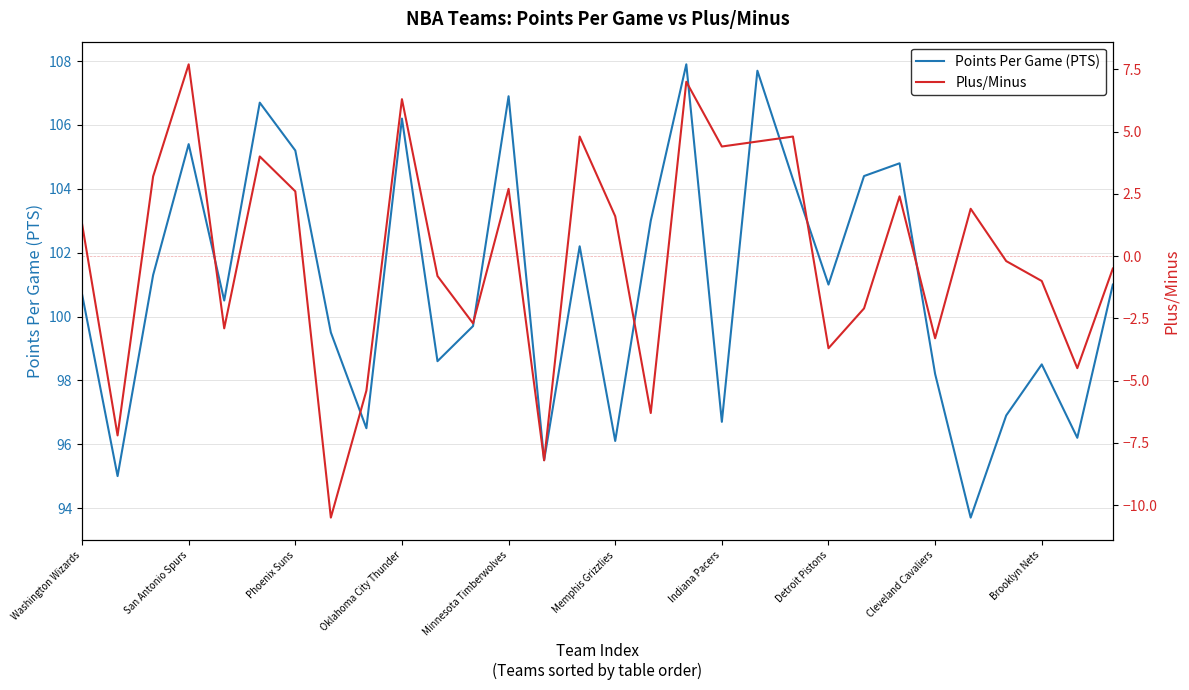

True or false: Points Per Game (PTS) has a value of 128.0 at Cleveland Cavaliers.

False